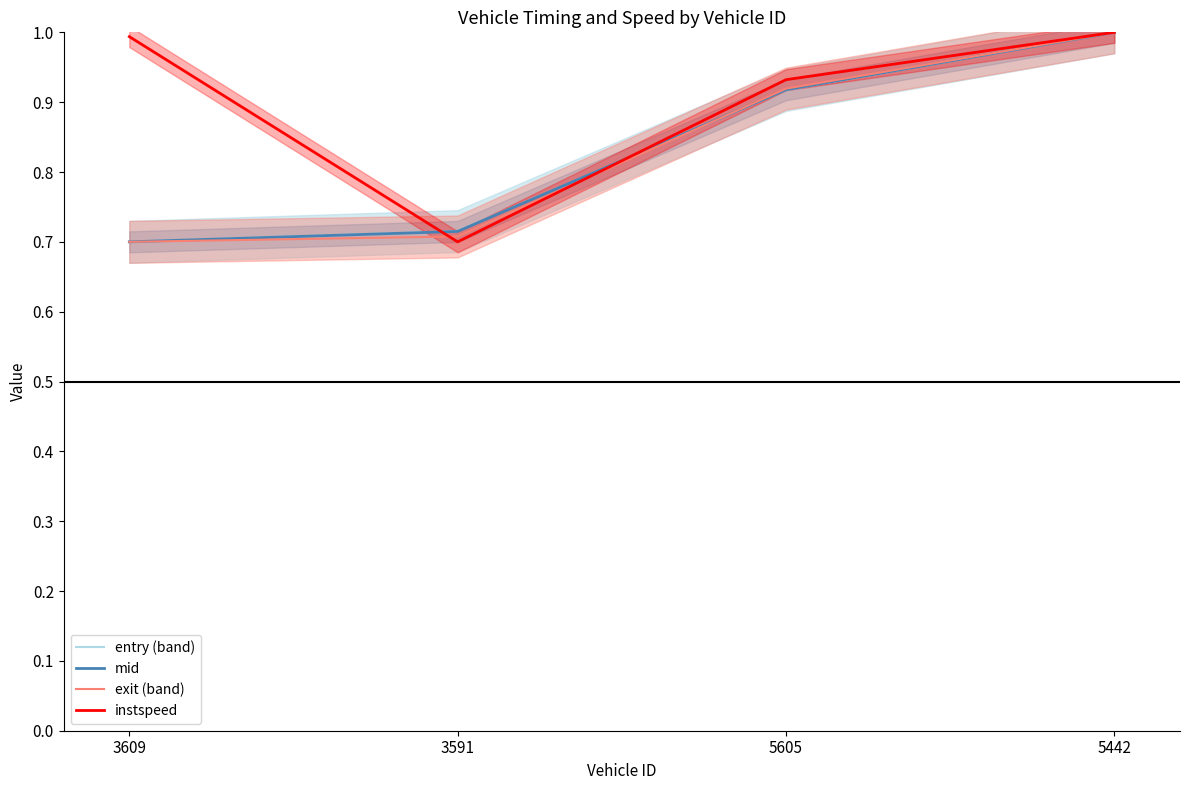

True or false: entry (band) has more than 2 points higher than both neighbors.

False